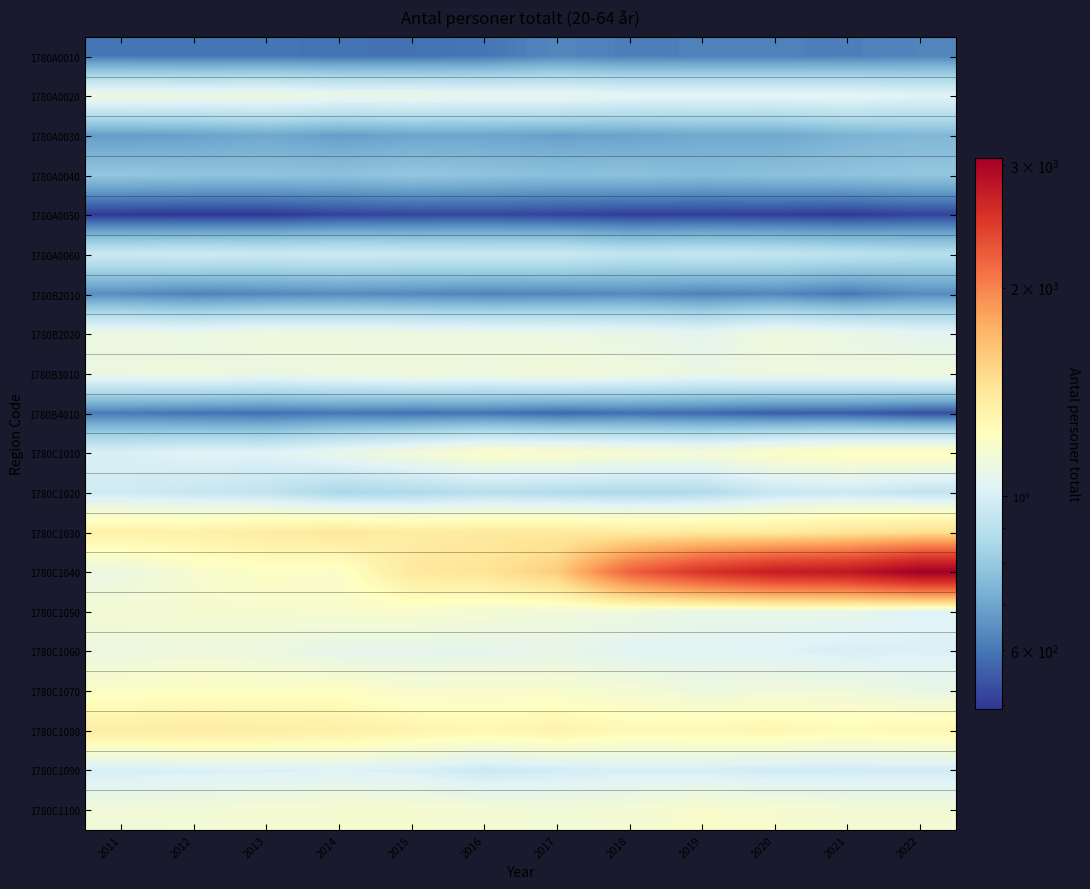

Reading left to right, transcribe all the data shown in this chart.

1780A0010: 2011=599	2012=597	2013=598	2014=591	2015=590	2016=598	2017=630	2018=613	2019=618	2020=618	2021=614	2022=626
1780A0020: 2011=1109	2012=1100	2013=1107	2014=1085	2015=1087	2016=1077	2017=1075	2018=1056	2019=1053	2020=1053	2021=1056	2022=1035
1780A0030: 2011=676	2012=686	2013=702	2014=679	2015=694	2016=695	2017=684	2018=689	2019=704	2020=701	2021=733	2022=745
1780A0040: 2011=792	2012=786	2013=784	2014=778	2015=794	2016=783	2017=773	2018=778	2019=766	2020=775	2021=781	2022=792
1780A0050: 2011=498	2012=494	2013=496	2014=513	2015=518	2016=520	2017=515	2018=506	2019=508	2020=506	2021=499	2022=513
1780A0060: 2011=960	2012=970	2013=960	2014=970	2015=960	2016=961	2017=960	2018=927	2019=941	2020=933	2021=914	2022=896
1780B2010: 2011=641	2012=620	2013=630	2014=639	2015=632	2016=624	2017=627	2018=637	2019=620	2020=629	2021=601	2022=639
1780B2020: 2011=1105	2012=1091	2013=1122	2014=1115	2015=1107	2016=1100	2017=1095	2018=1084	2019=1059	2020=1120	2021=1092	2022=1055
1780B3010: 2011=1106	2012=1116	2013=1095	2014=1115	2015=1126	2016=1121	2017=1135	2018=1120	2019=1096	2020=1107	2021=1108	2022=1119
1780B4010: 2011=606	2012=593	2013=587	2014=598	2015=590	2016=593	2017=573	2018=583	2019=575	2020=554	2021=553	2022=530
1780C1010: 2011=1007	2012=1034	2013=1028	2014=1085	2015=1139	2016=1198	2017=1188	2018=1168	2019=1151	2020=1207	2021=1233	2022=1237
1780C1020: 2011=972	2012=947	2013=924	2014=854	2015=868	2016=894	2017=879	2018=862	2019=875	2020=944	2021=960	2022=925
1780C1030: 2011=1332	2012=1336	2013=1375	2014=1409	2015=1373	2016=1392	2017=1394	2018=1377	2019=1387	2020=1380	2021=1425	2022=1462
1780C1040: 2011=1098	2012=1174	2013=1209	2014=1196	2015=1397	2016=1432	2017=1584	2018=2202	2019=2536	2020=2738	2021=2799	2022=3073
1780C1050: 2011=1150	2012=1165	2013=1166	2014=1177	2015=1180	2016=1152	2017=1129	2018=1115	2019=1082	2020=1084	2021=1078	2022=1032
1780C1060: 2011=1102	2012=1117	2013=1105	2014=1064	2015=1061	2016=1060	2017=1076	2018=1041	2019=1043	2020=1027	2021=1001	2022=1015
1780C1070: 2011=1201	2012=1220	2013=1210	2014=1220	2015=1173	2016=1177	2017=1176	2018=1153	2019=1114	2020=1129	2021=1128	2022=1088
1780C1080: 2011=1364	2012=1374	2013=1365	2014=1343	2015=1312	2016=1287	2017=1319	2018=1274	2019=1286	2020=1294	2021=1259	2022=1289
1780C1090: 2011=995	2012=1008	2013=1011	2014=1023	2015=1005	2016=959	2017=984	2018=1001	2019=996	2020=976	2021=981	2022=982
1780C1100: 2011=1135	2012=1141	2013=1158	2014=1164	2015=1166	2016=1157	2017=1141	2018=1152	2019=1184	2020=1172	2021=1153	2022=1148